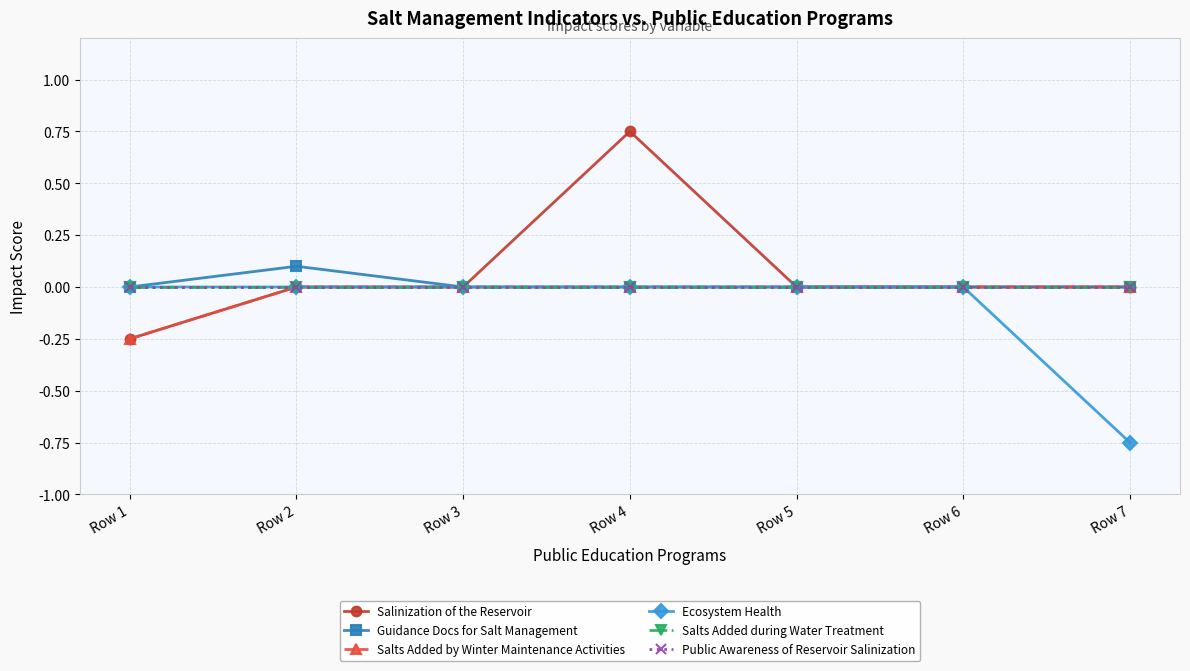

Does the chart have visible grid lines?

Yes